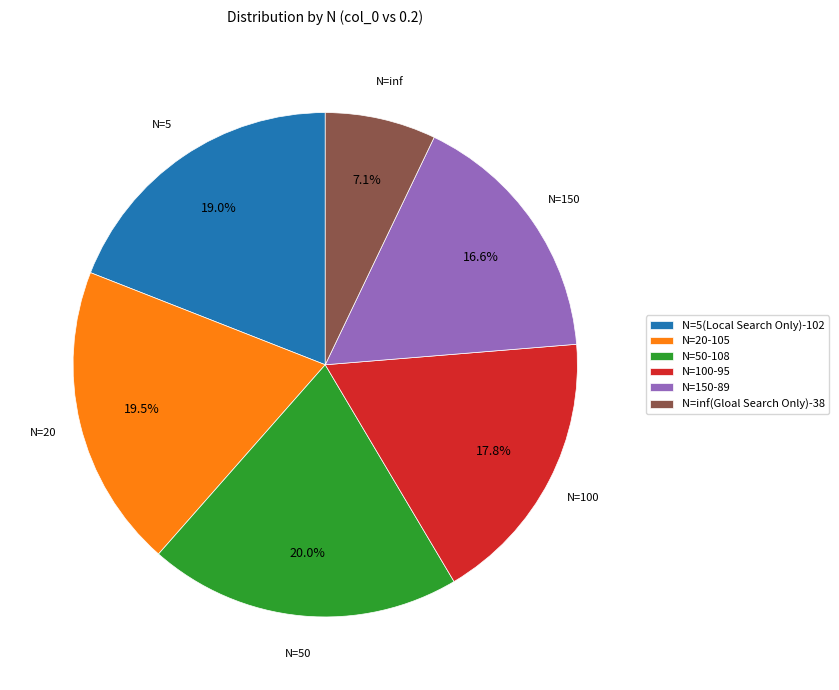

What is the largest slice in the pie chart?

N=50